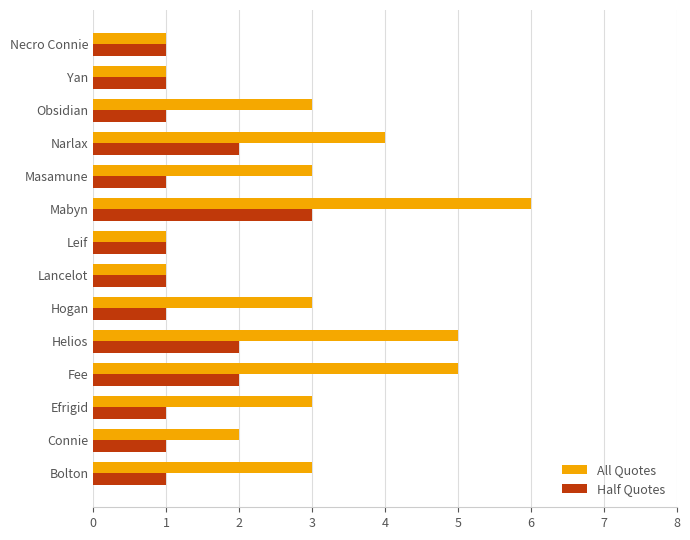

How many series are shown in this chart?

2